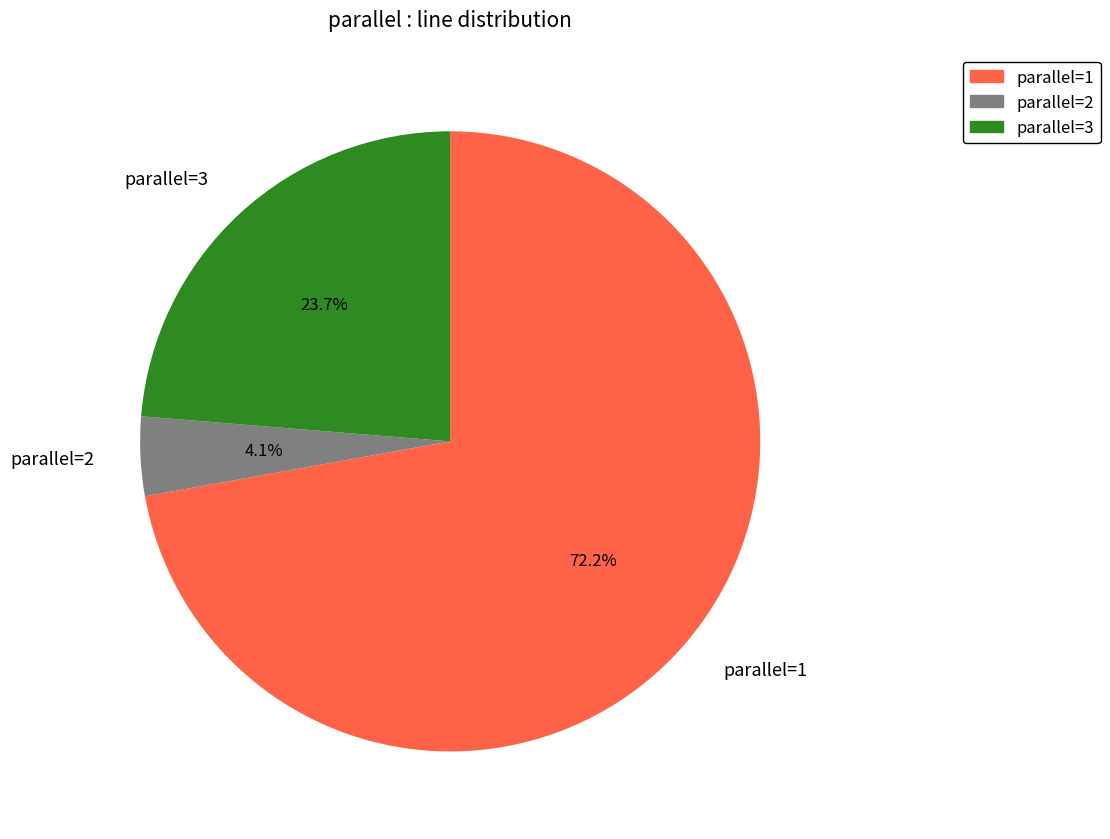

Count the number of slices in the pie.

3